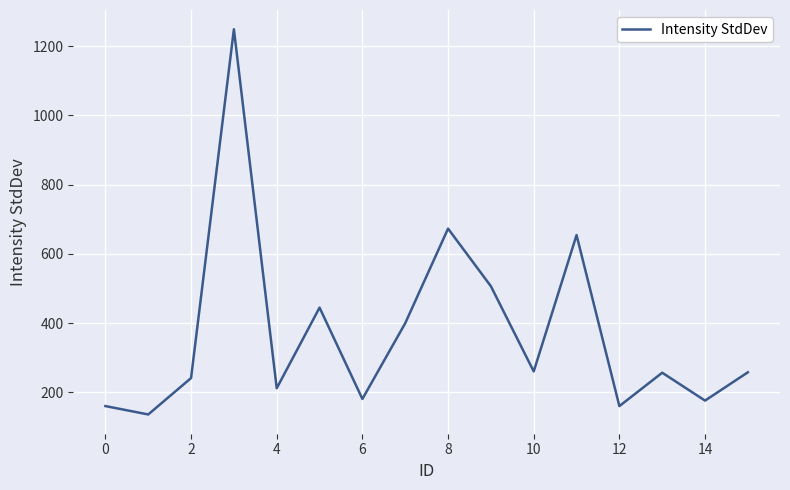

What is the minimum value shown in the chart?

135.8